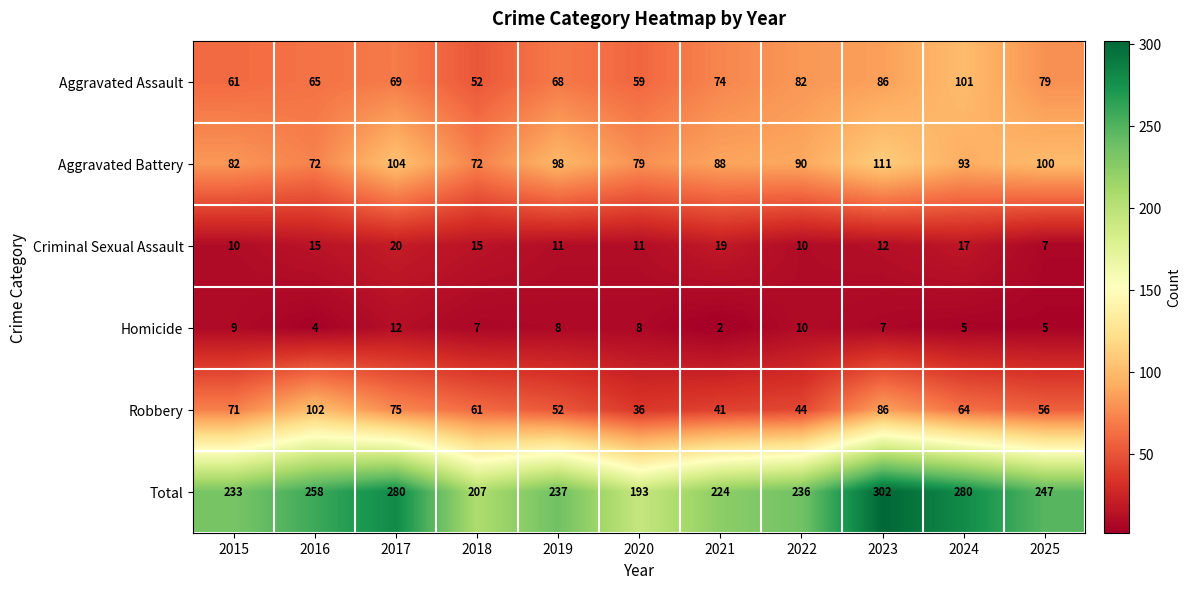

What is the sum of all Aggravated Battery values?

989